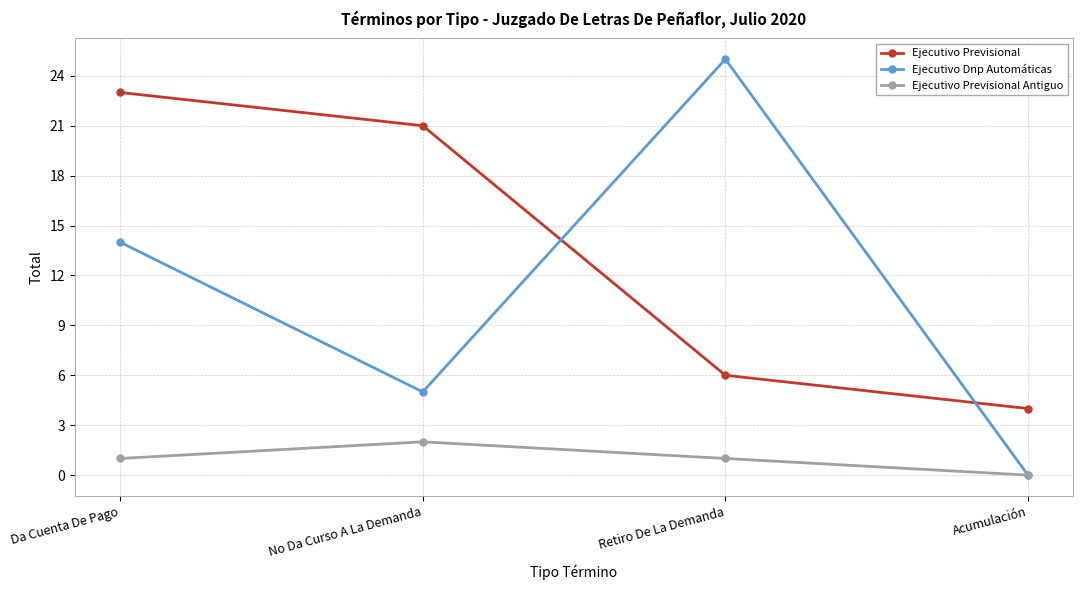

At which label is Ejecutivo Previsional closest to 13?

Retiro De La Demanda